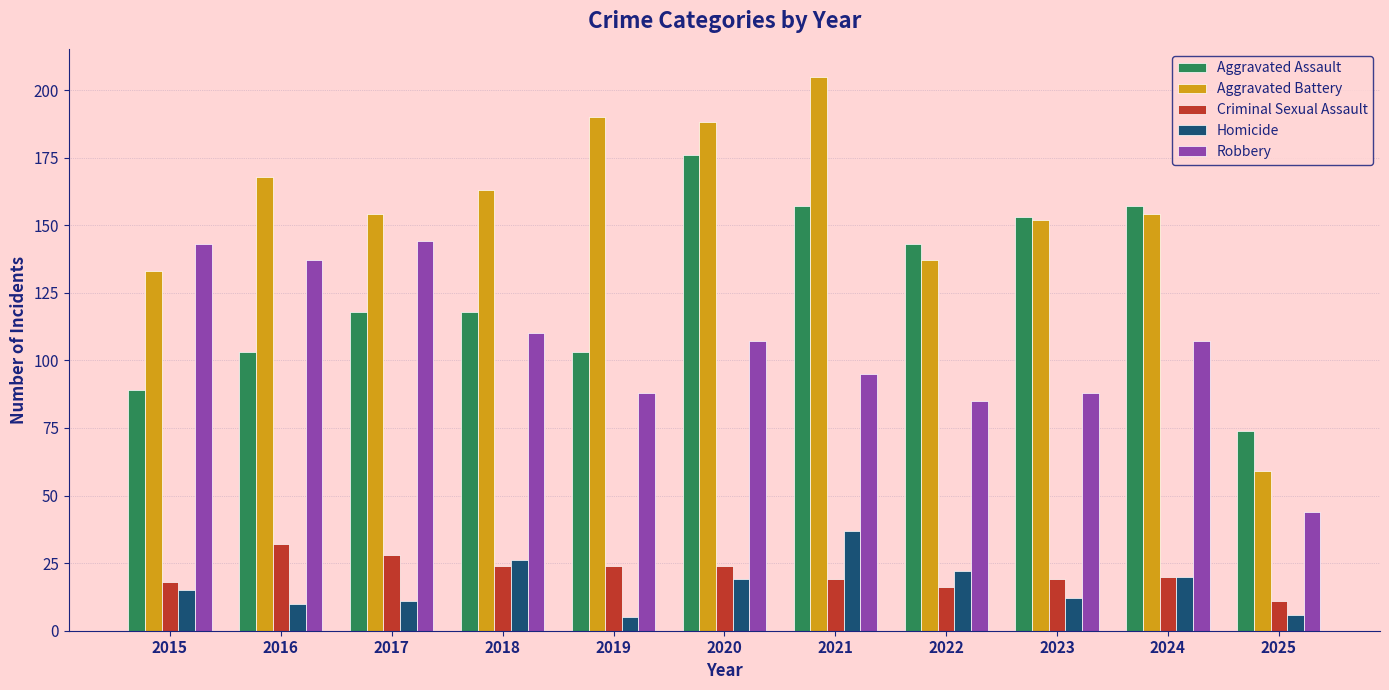

Are the bars horizontal?

No